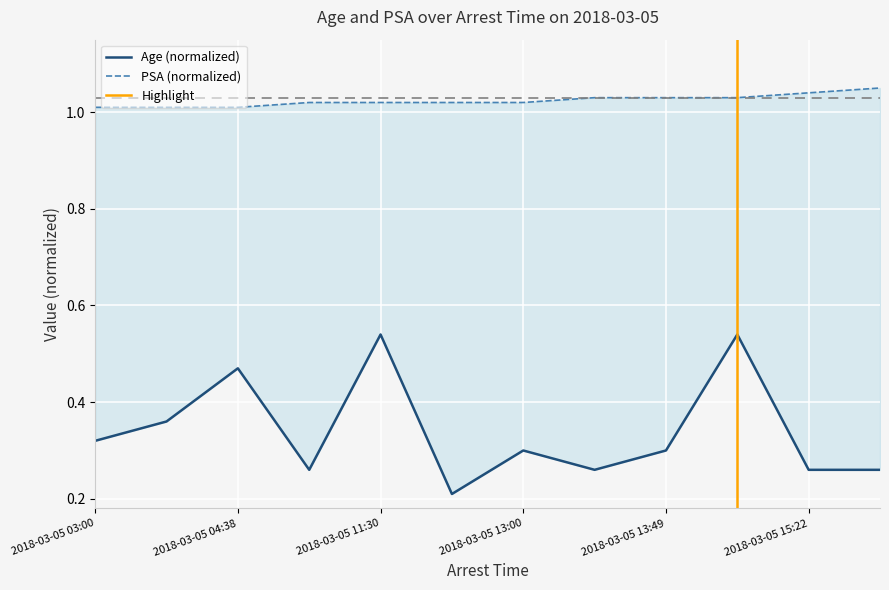

Where is Age nearest to the value 0?

2018-03-05 12:30